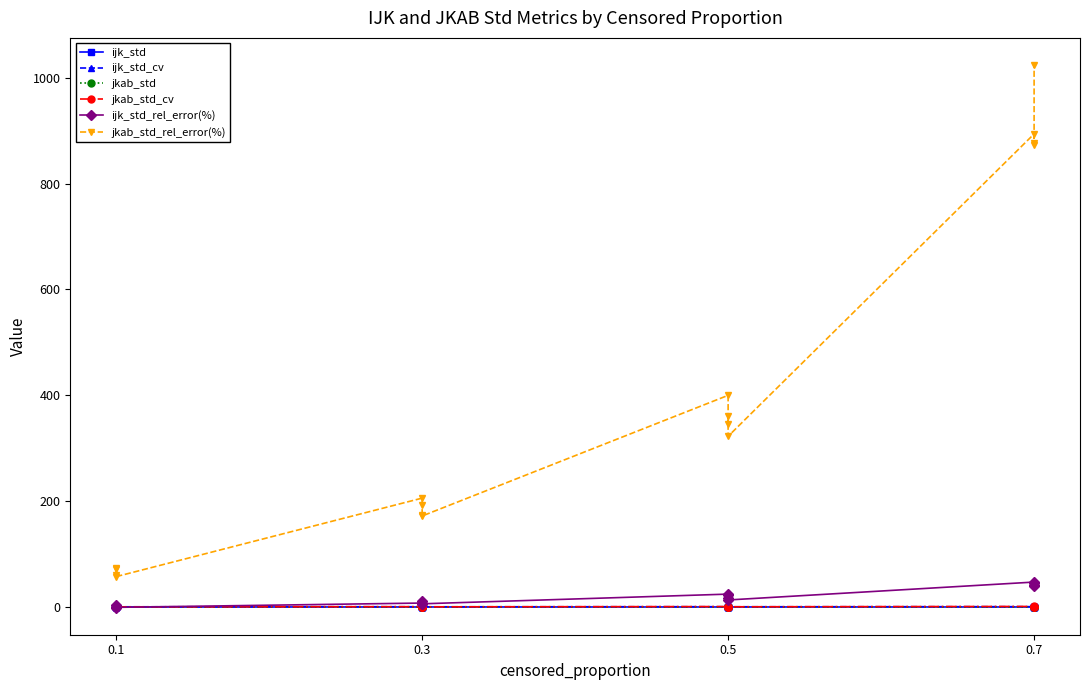

How many values in ijk_std_rel_error(%) are above zero?

13